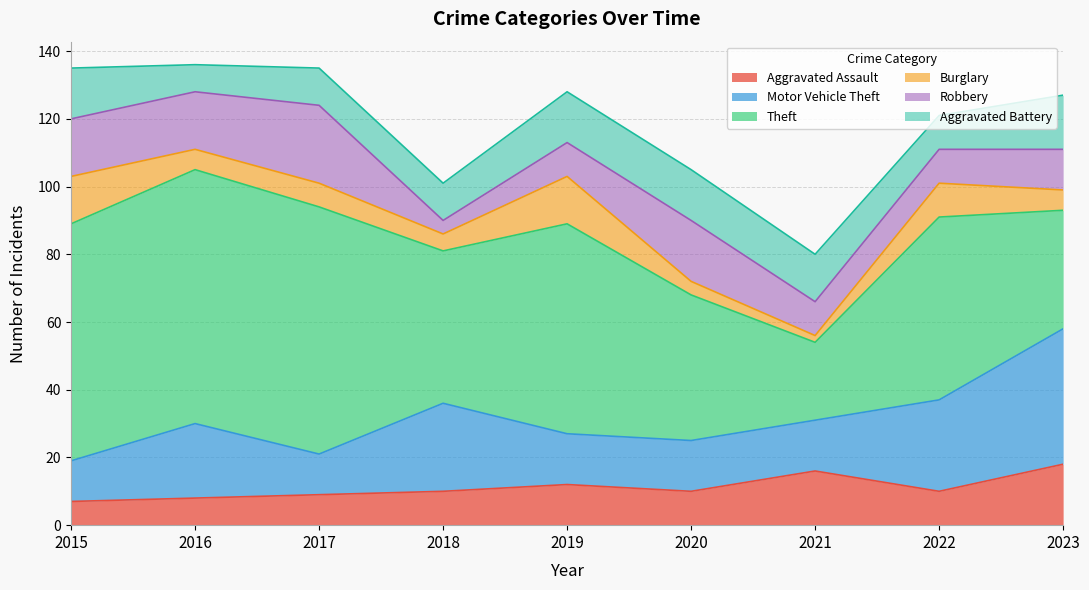

Rank the categories by Aggravated Assault value from lowest to highest.

2015, 2016, 2017, 2018, 2020, 2022, 2019, 2021, 2023